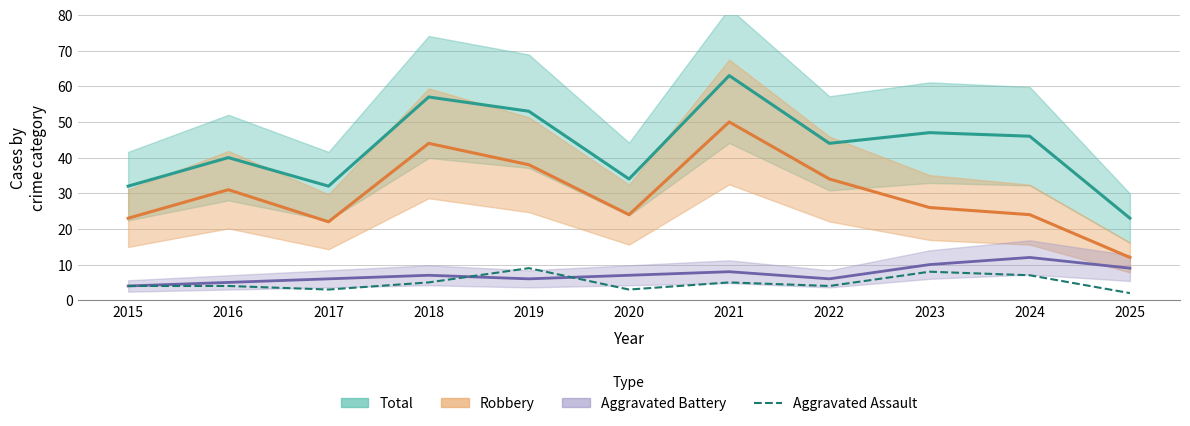

Which category has the highest value across all series?

2021